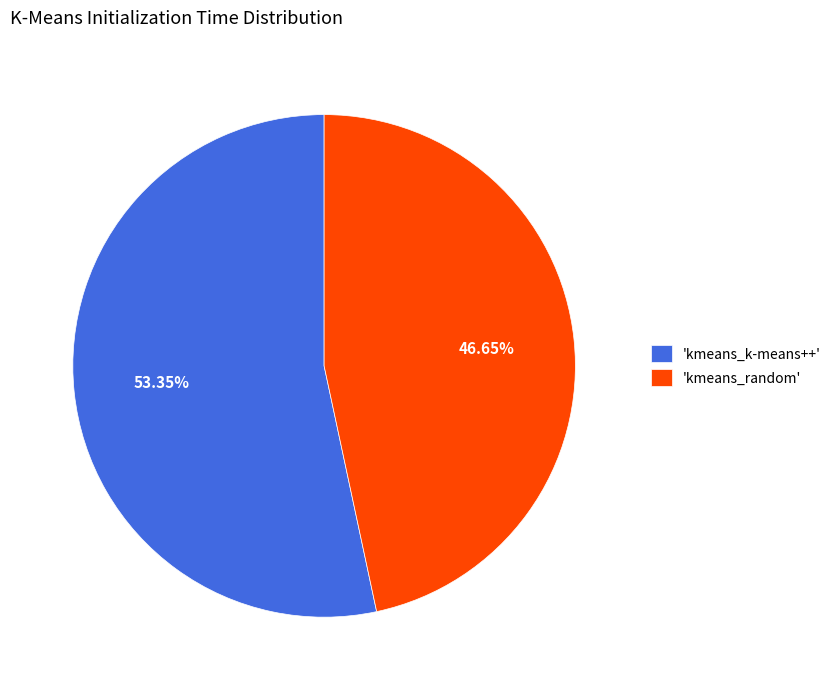

Which category accounts for the majority?

'kmeans_k-means++'